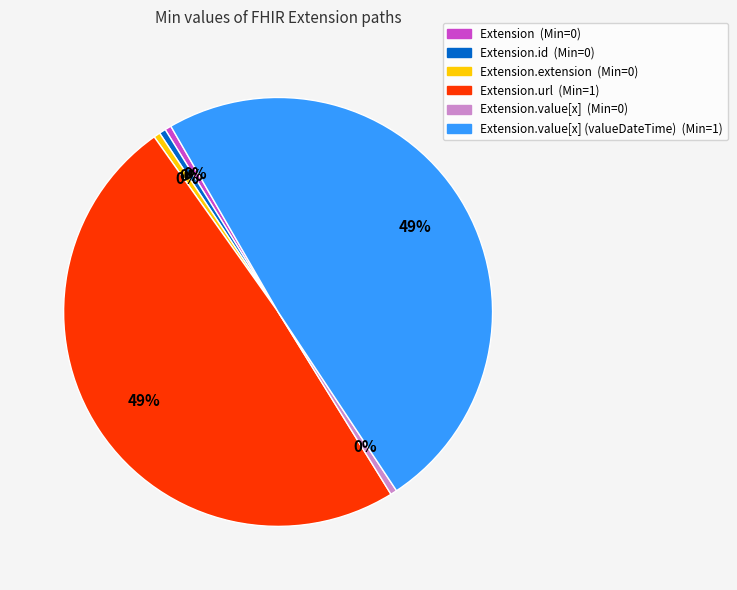

Is there a majority slice in this chart?

No